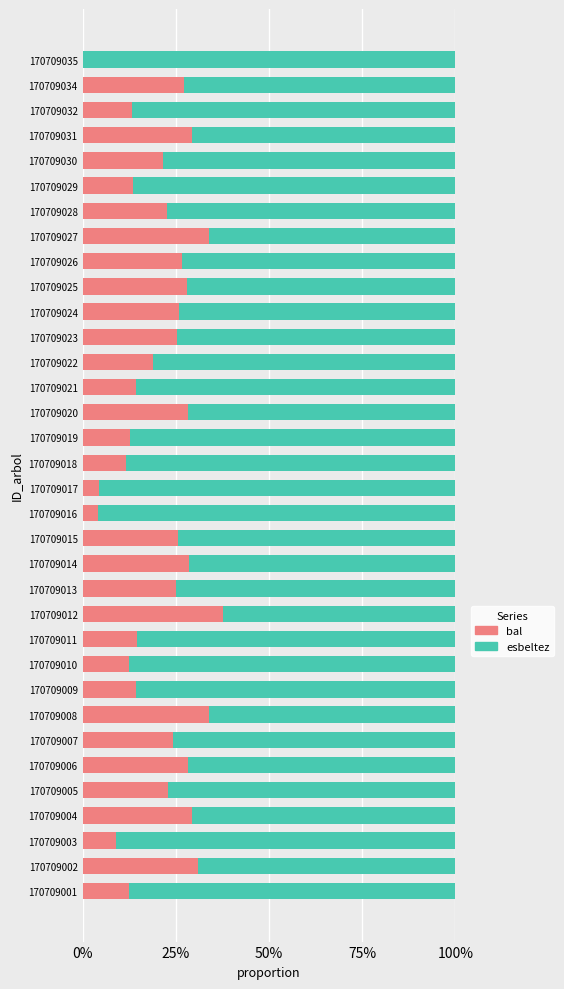

What are all the series names shown in the legend?

bal, esbeltez